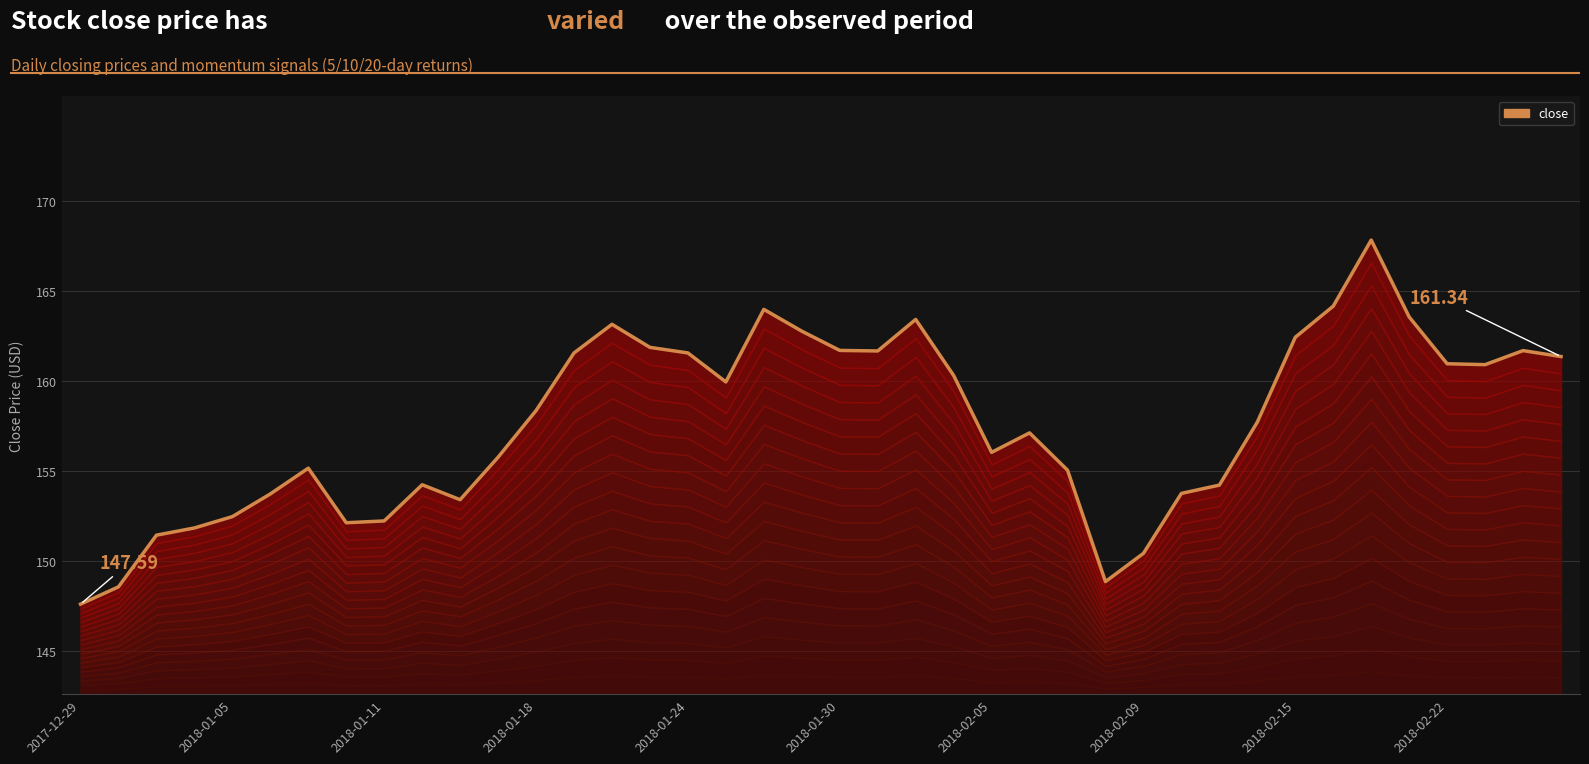

Reading left to right, transcribe all the data shown in this chart.

147.6	148.6	151.4	151.8	152.4	153.7	155.1	152.1	152.2	154.2	153.4	155.8	158.3	161.5	163.1	161.8	161.5	159.9	164.0	162.8	161.7	161.7	163.4	160.3	156.0	157.1	155.0	148.8	150.4	153.7	154.2	157.7	162.4	164.1	167.8	163.5	160.9	160.9	161.7	161.3